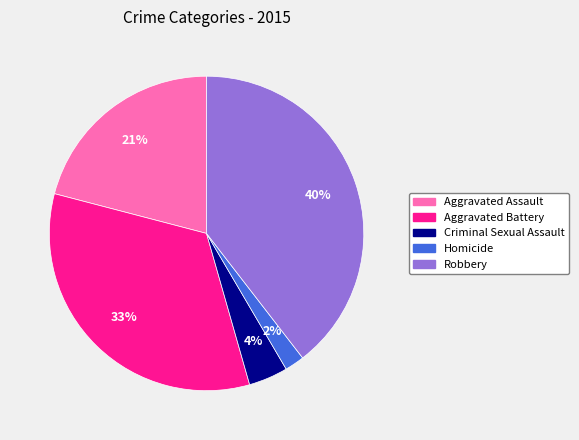

Between Criminal Sexual Assault and Homicide, which is larger?

Criminal Sexual Assault